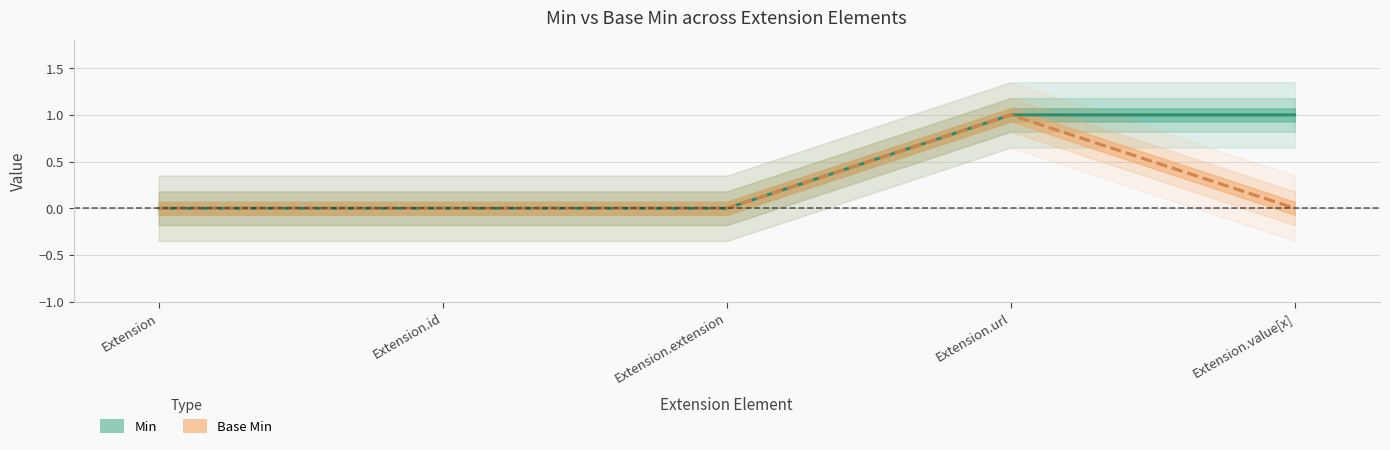

The value of Min at Extension.id is 0. True or false?

True